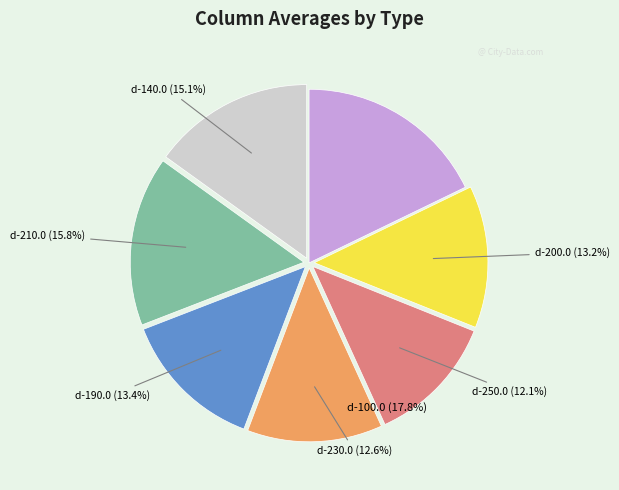

Do d-190.0 and d-100.0 together represent more than half of the pie?

No